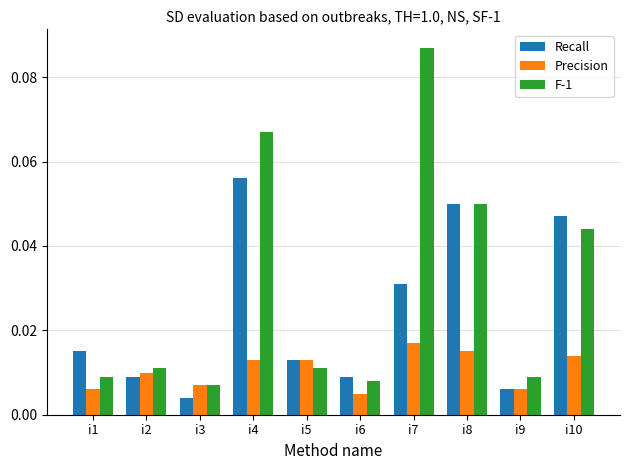

True or false: Recall has a value of 0.0 at i4.

False